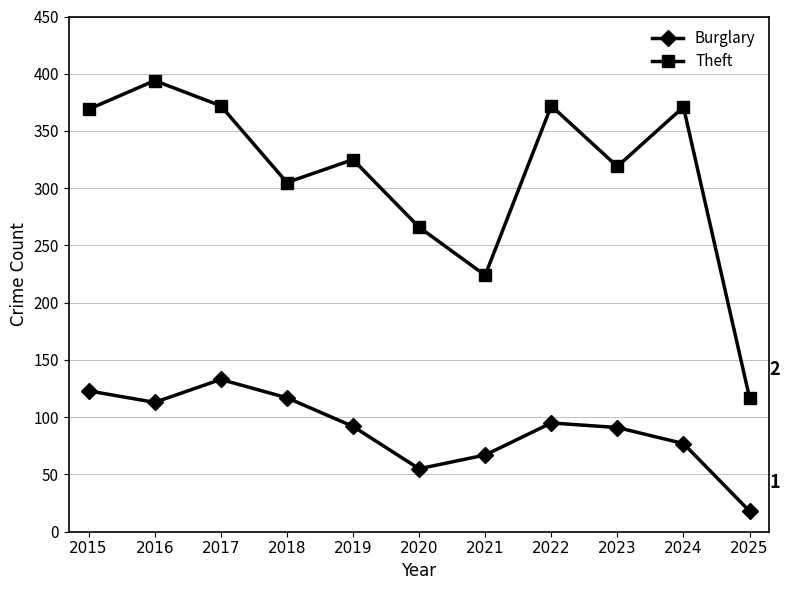

Where does the Theft series first go above 325?

2015